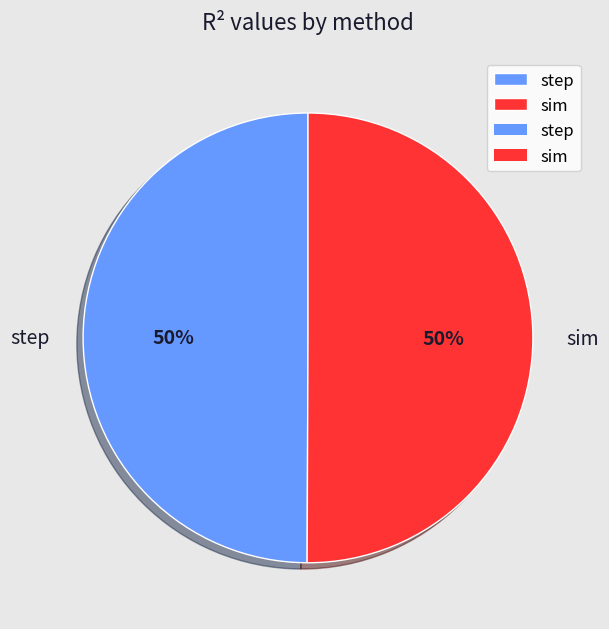

To the nearest percent, what portion does step represent?

50%